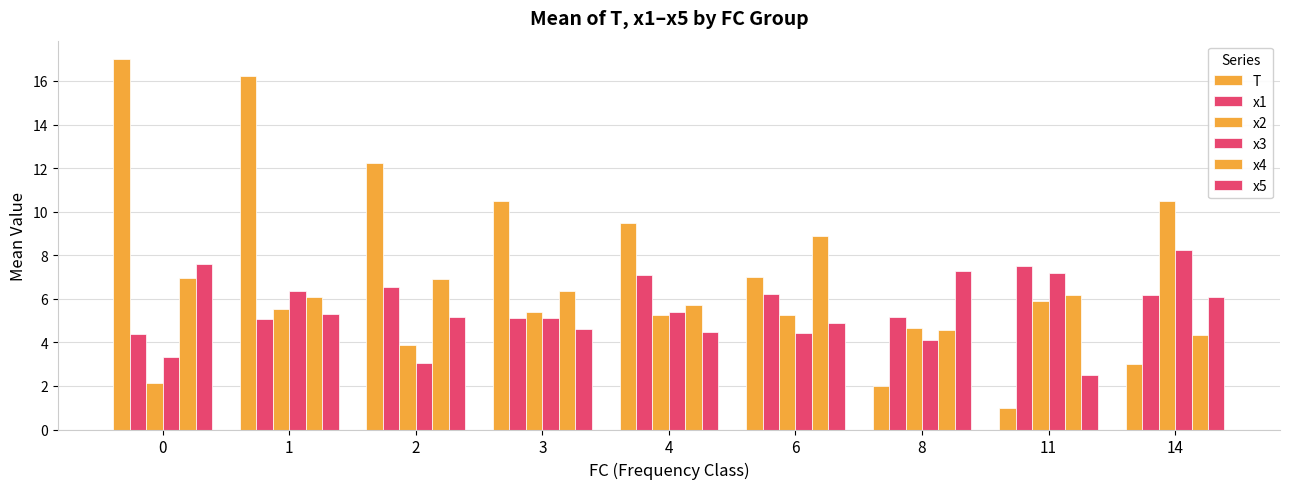

True or false: x1 has a value of 1.4 at 0.

False